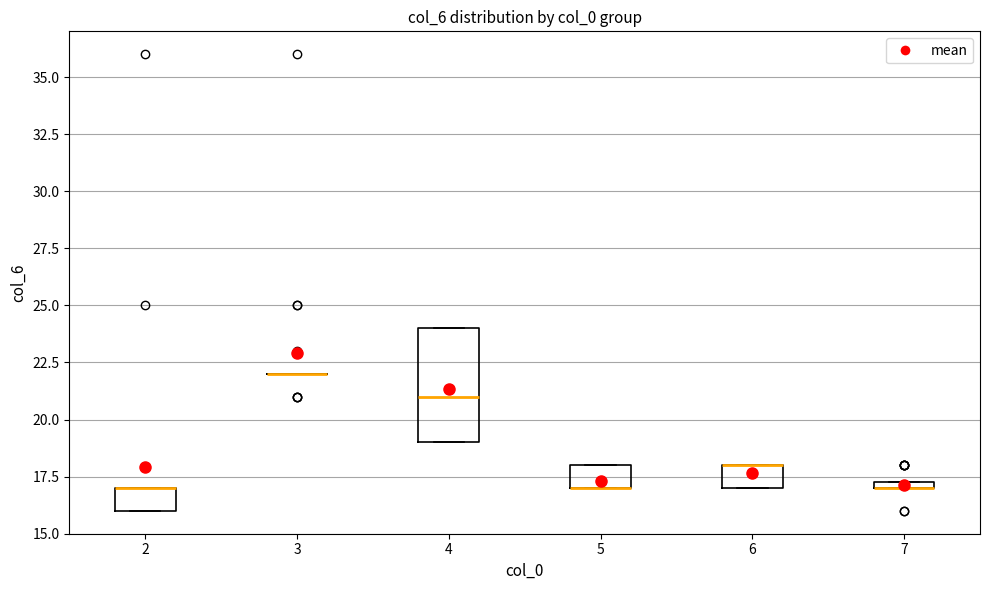

Comparing the boxes themselves (not the whiskers), which one is the tallest?

4